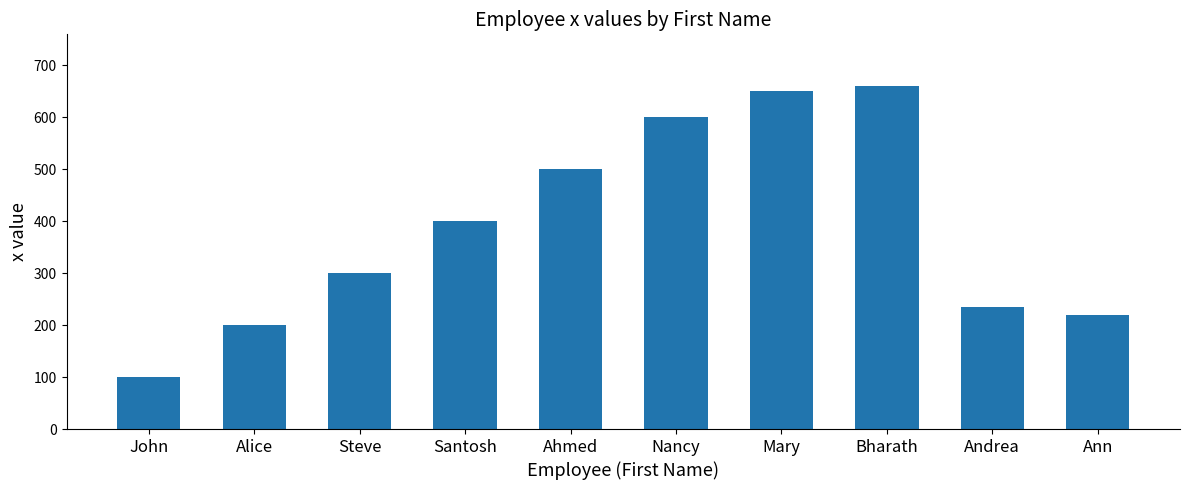

Read the value at John, to the nearest 100.

100